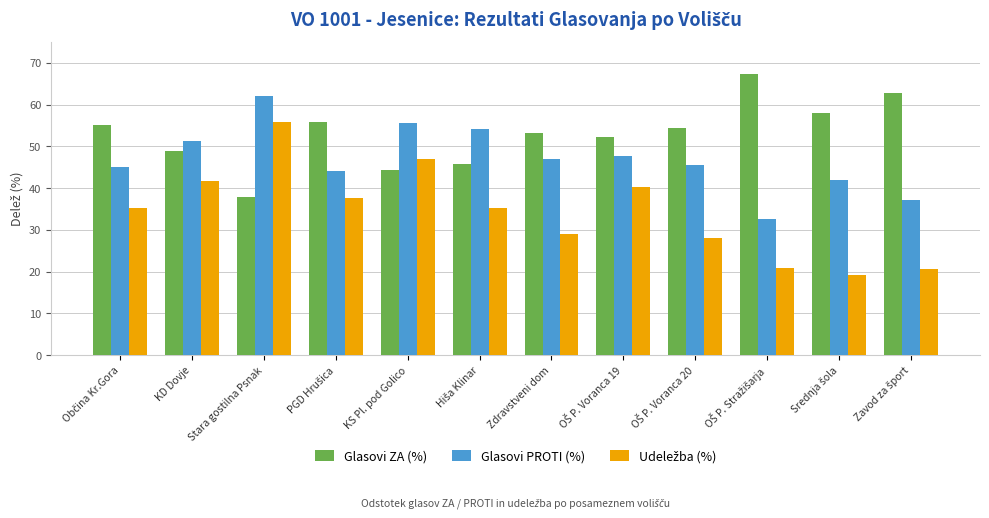

The Glasovi ZA (%) series shows 35.7 at Zdravstveni dom. True or false?

False